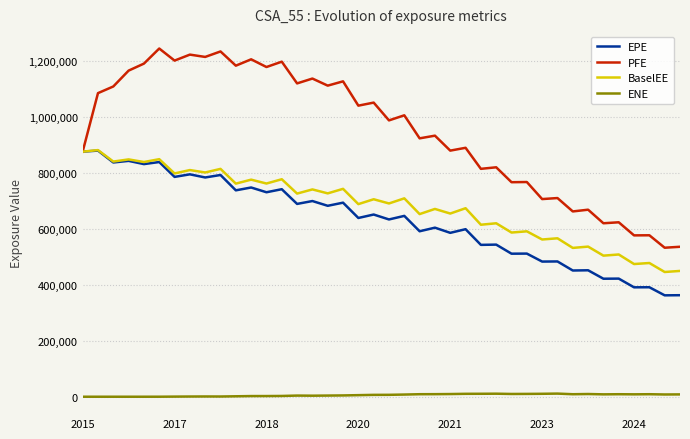

Which series has the largest total across all categories?

PFE